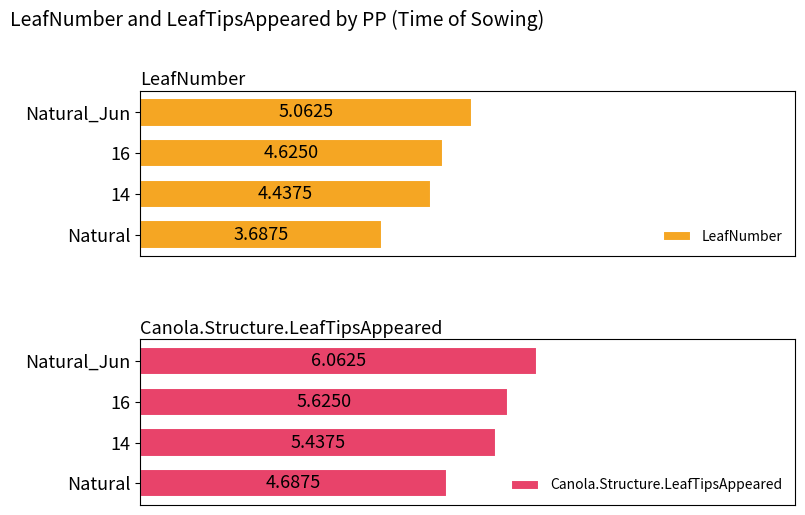

Rank the categories by LeafNumber value from highest to lowest.

Natural_Jun, 16, 14, Natural